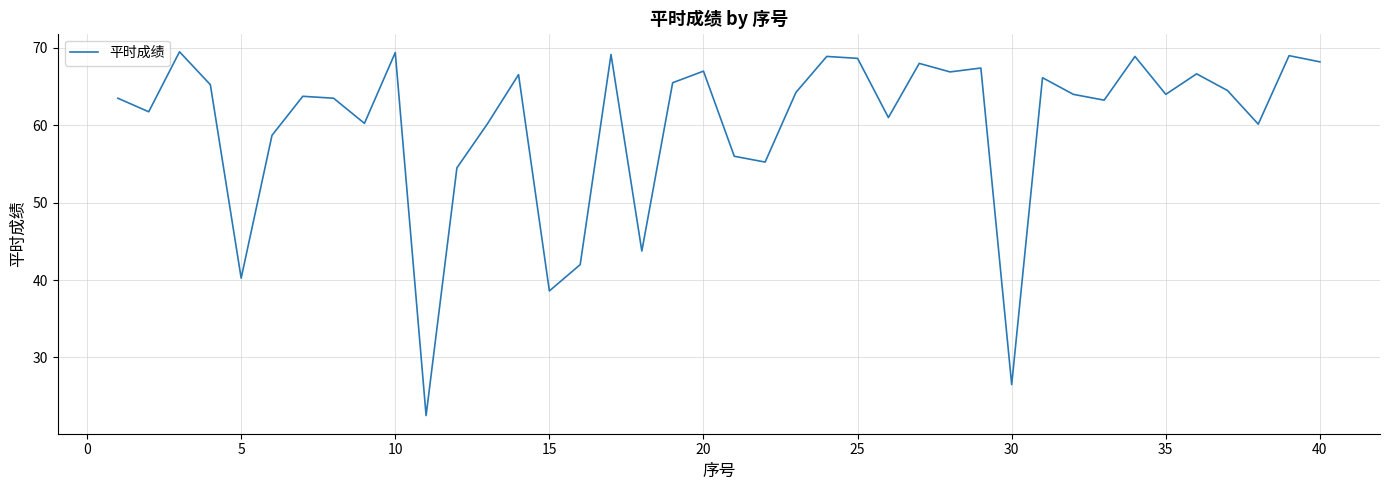

True or false: the data has more than 1 interior local peaks.

True